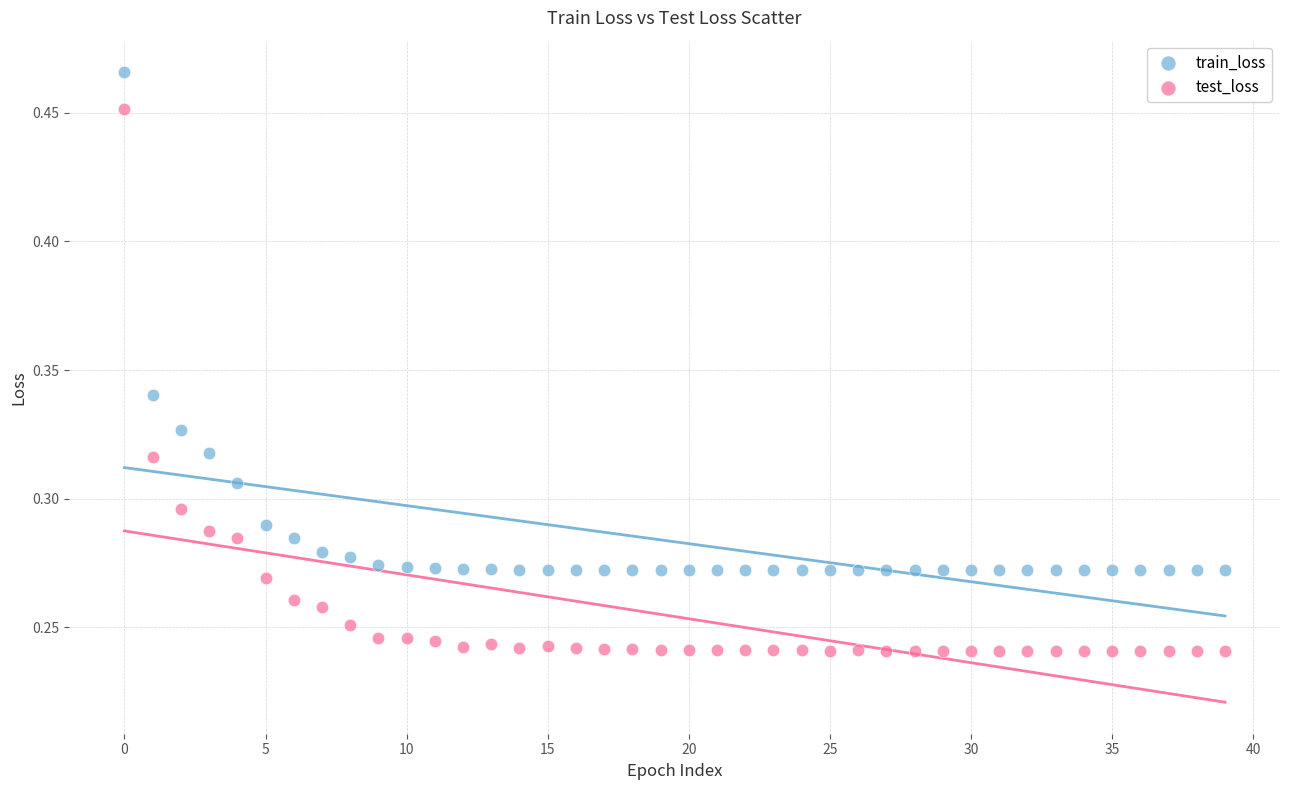

Which series reaches the minimum Y coordinate?

test_loss